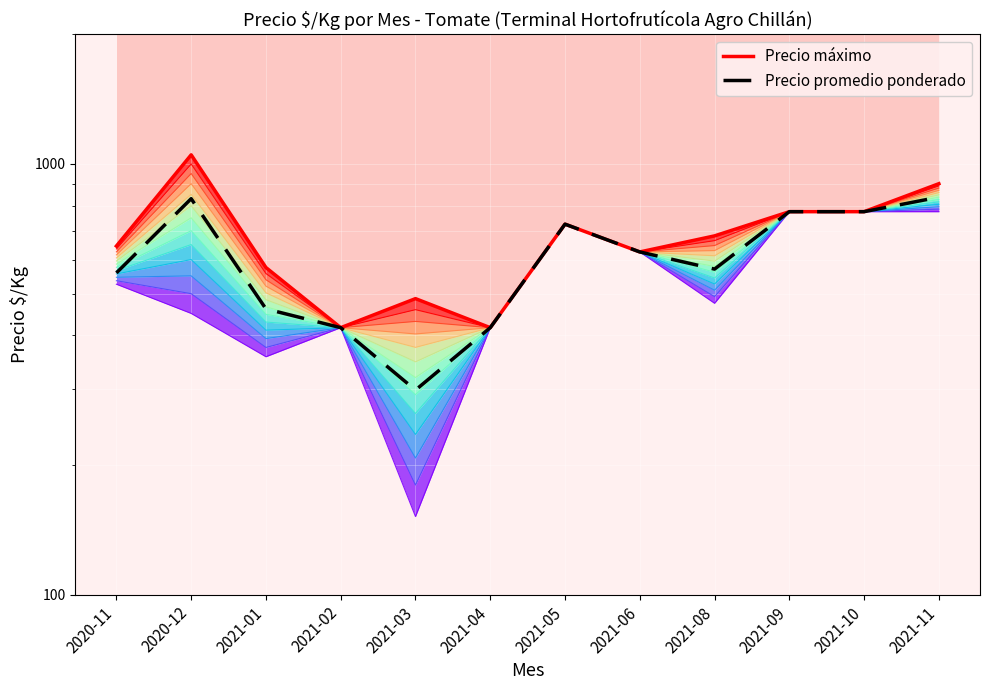

How many lines are shown in the chart?

2